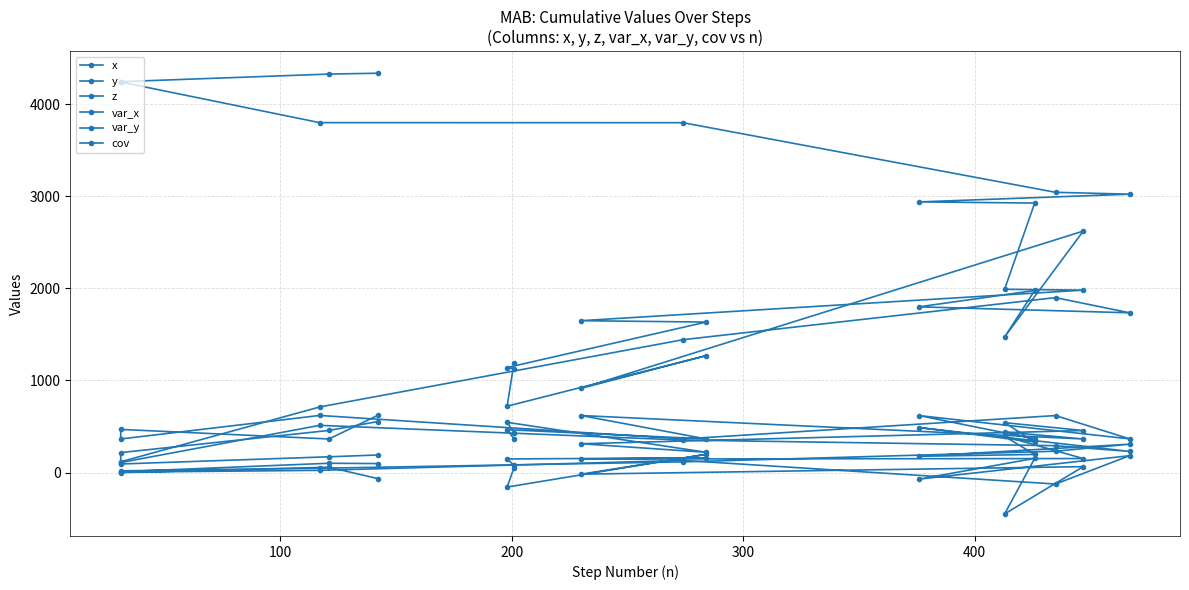

At how many categories does at least one series exceed 1605?

14